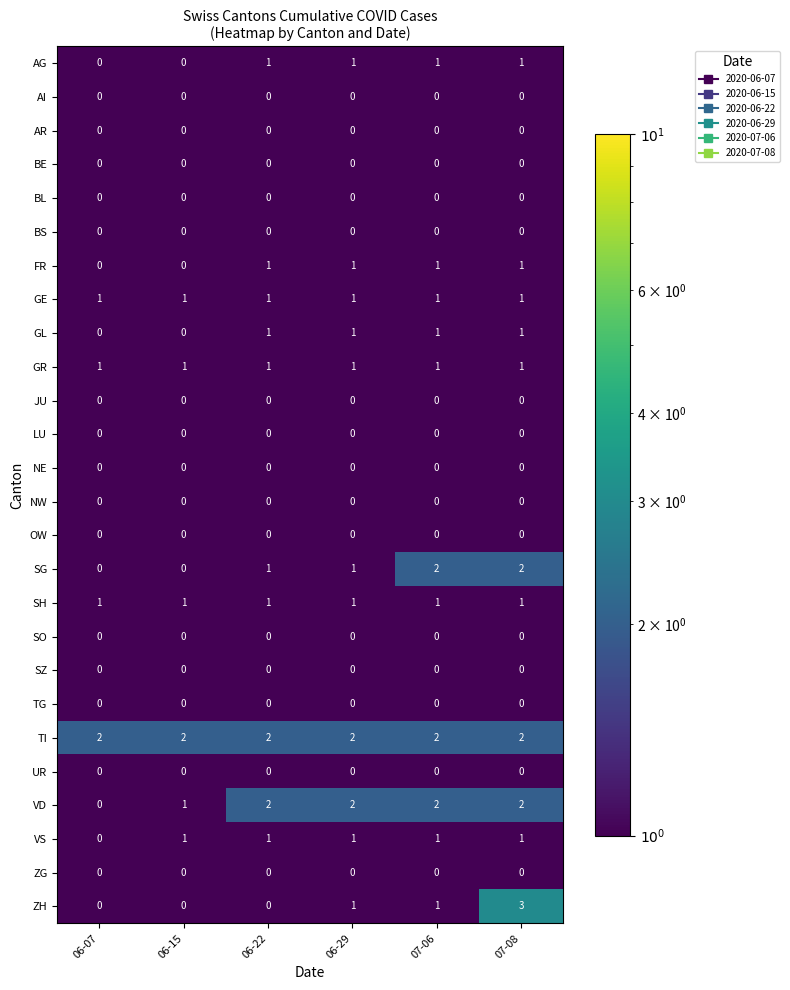

Which label corresponds to the largest value in the chart?

07-08